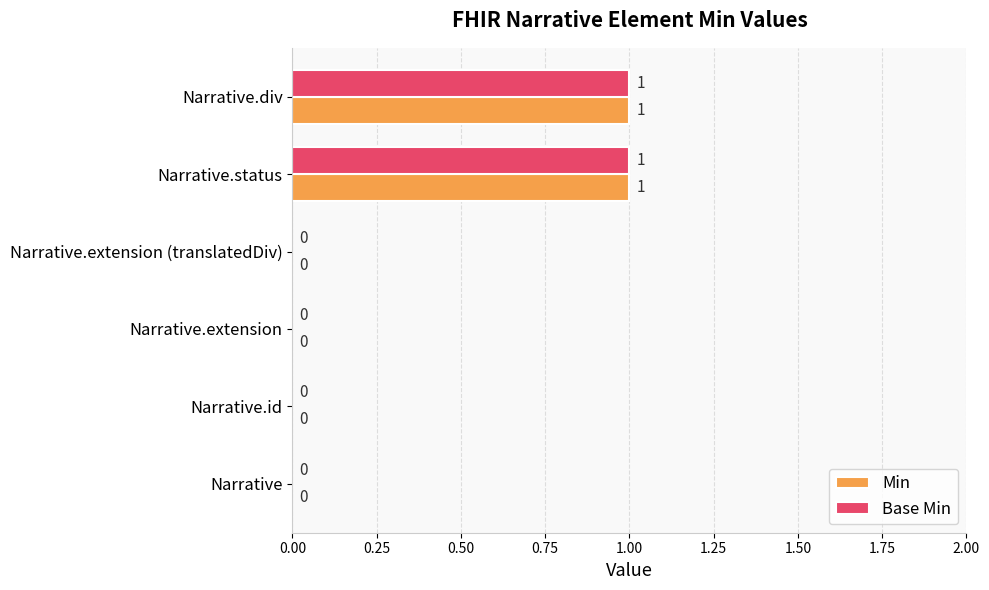

The value of Min at Narrative is 0. True or false?

True